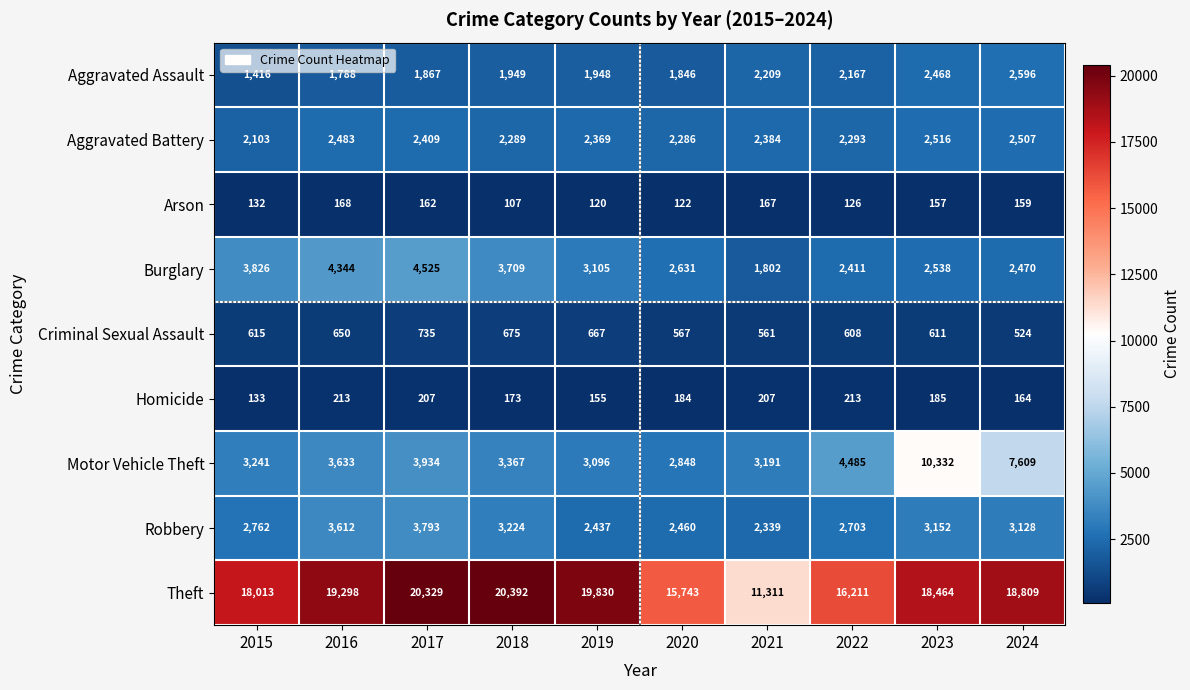

True or false: Robbery has a value of 3612 at 2016.

True